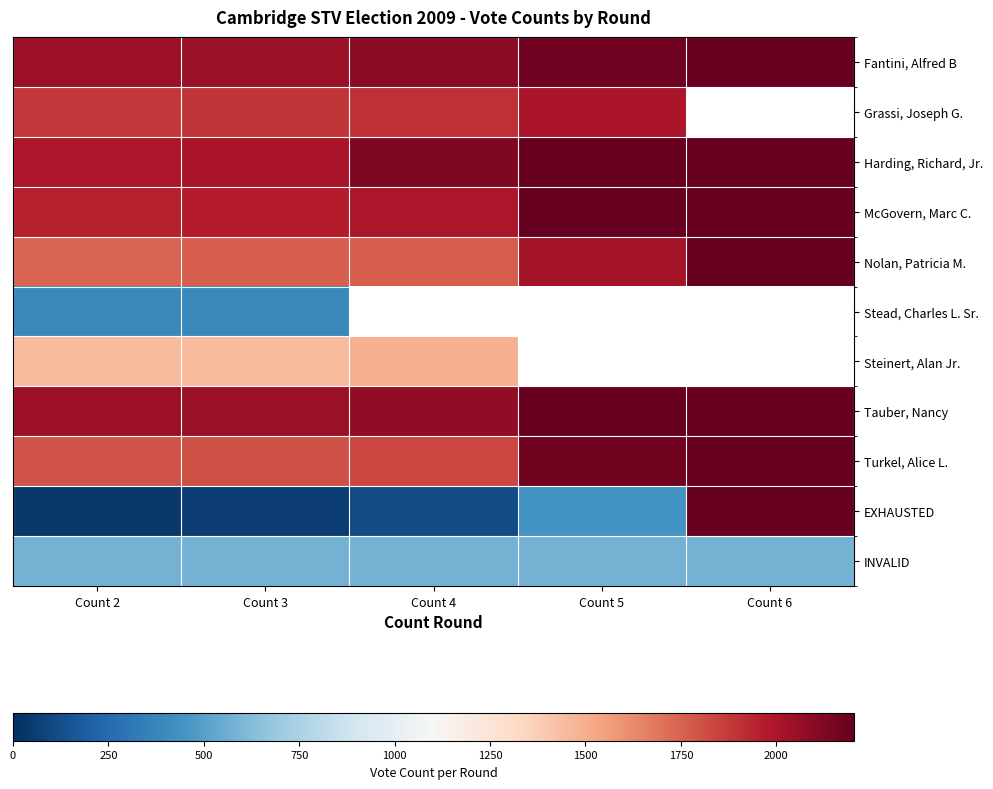

The value of Turkel, Alice L. at Count 3 is 1805.0. True or false?

True